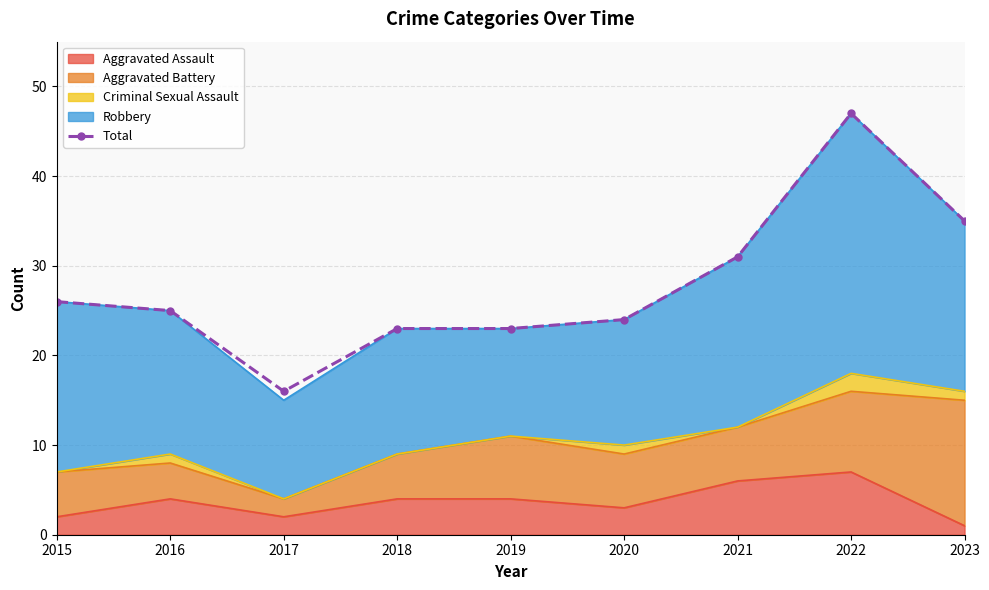

How many lines are shown in the chart?

1